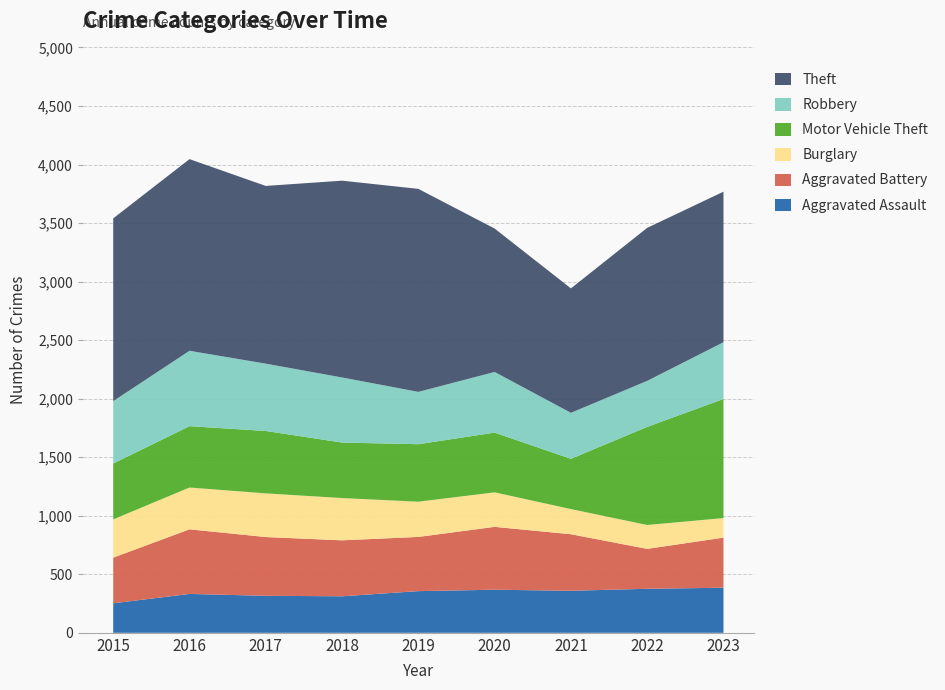

Reading right to left, list all the values displayed in this chart.

Aggravated Assault: 385	376	359	368	356	312	316	332	252
Aggravated Battery: 428	341	483	537	463	478	502	552	390
Burglary: 167	204	215	295	301	361	373	357	327
Motor Vehicle Theft: 1017	838	429	510	491	474	533	524	477
Robbery: 485	393	393	518	447	556	575	644	533
Theft: 1286	1307	1063	1225	1734	1681	1518	1637	1561